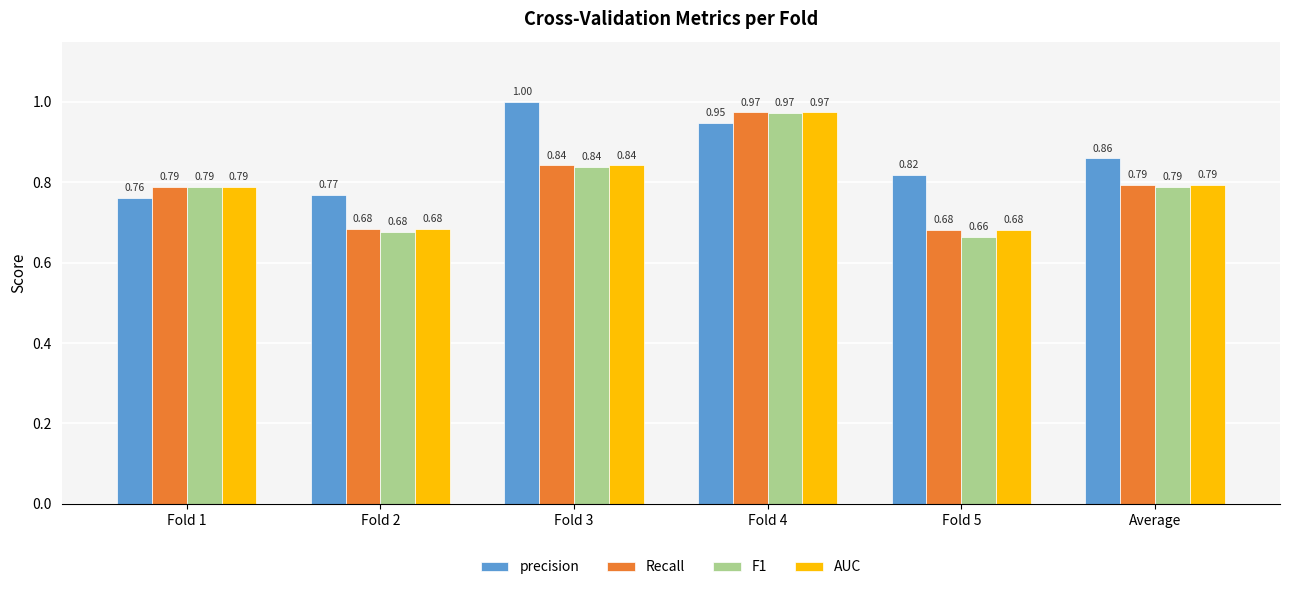

What is the highest value of the AUC series?

1.0